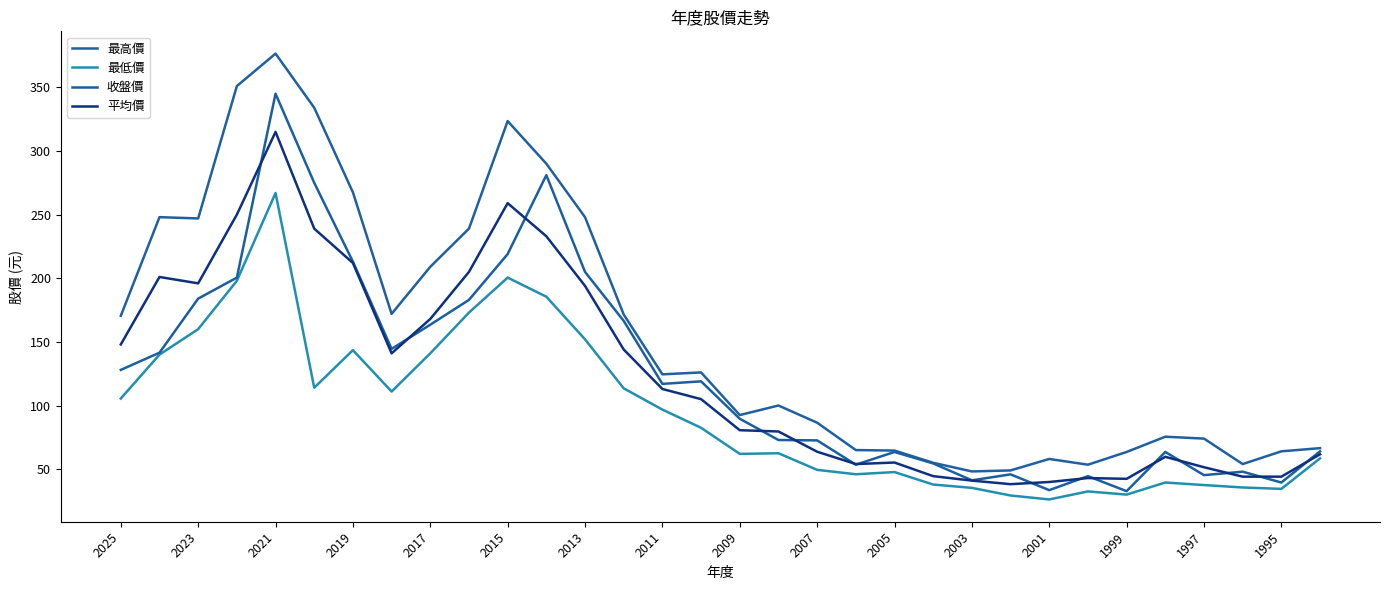

How many lines are shown in the chart?

4